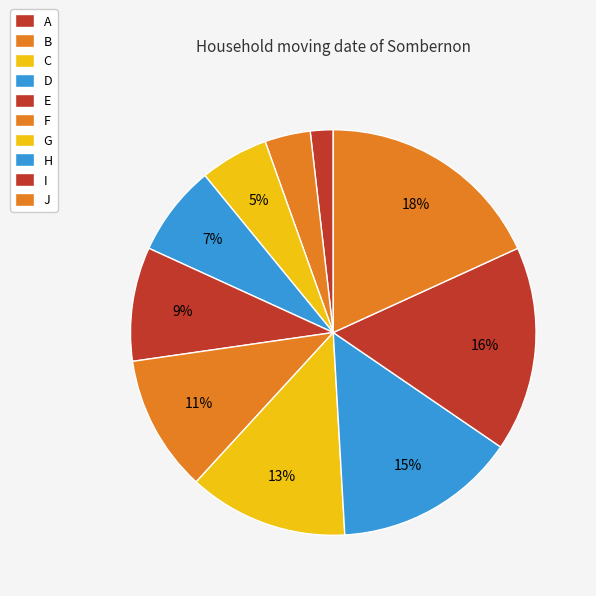

The G slice represents 4% of the pie. True or false?

False